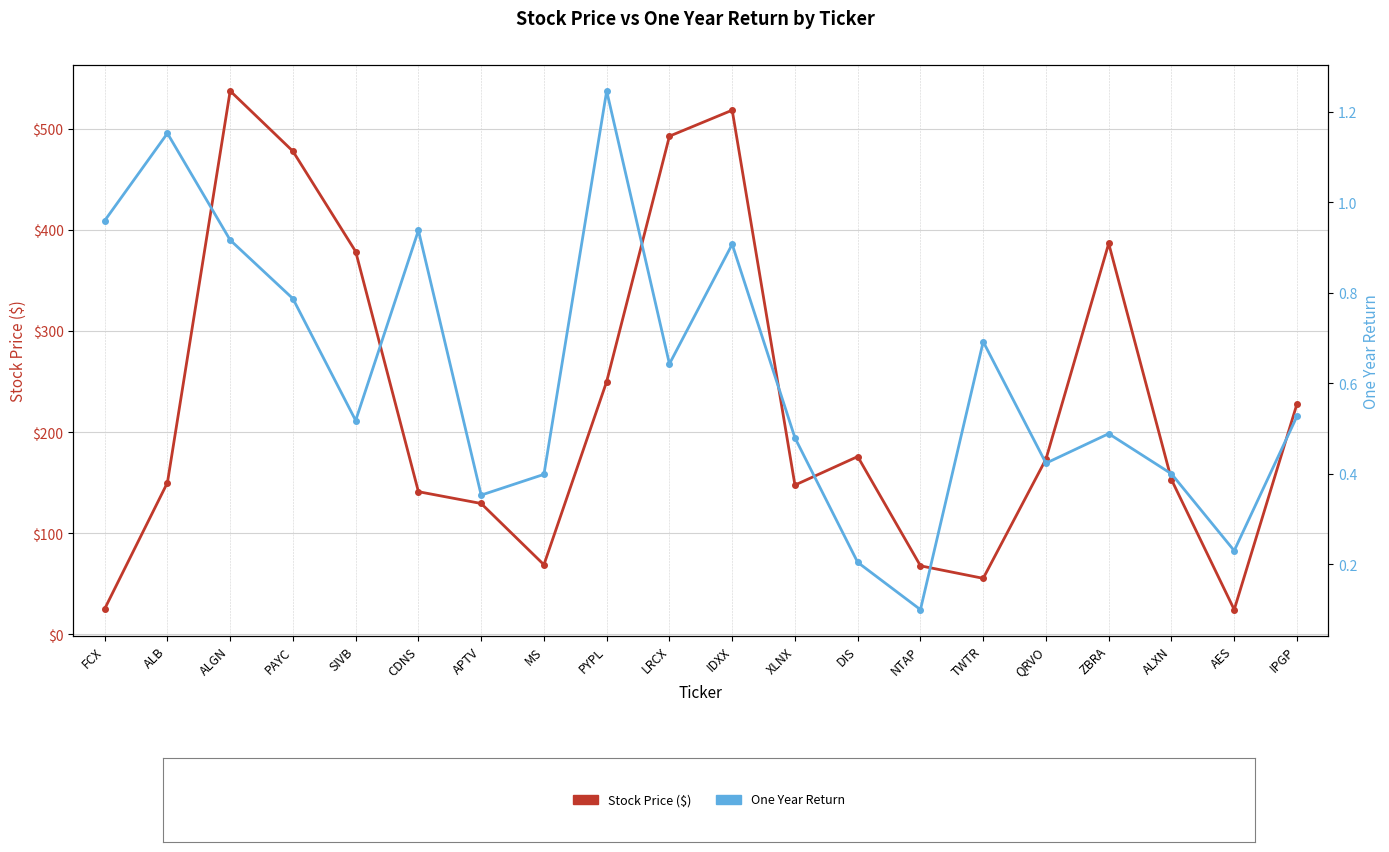

At which category does One Year Return reach its first local valley?

SIVB